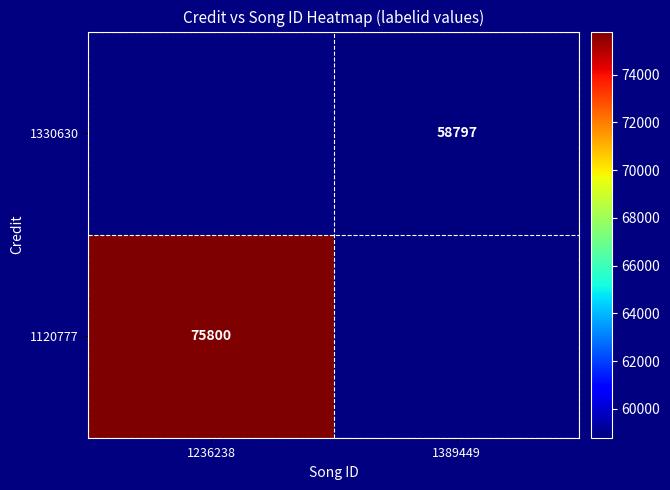

The 1330630 series shows 58797 at 1389449. True or false?

True